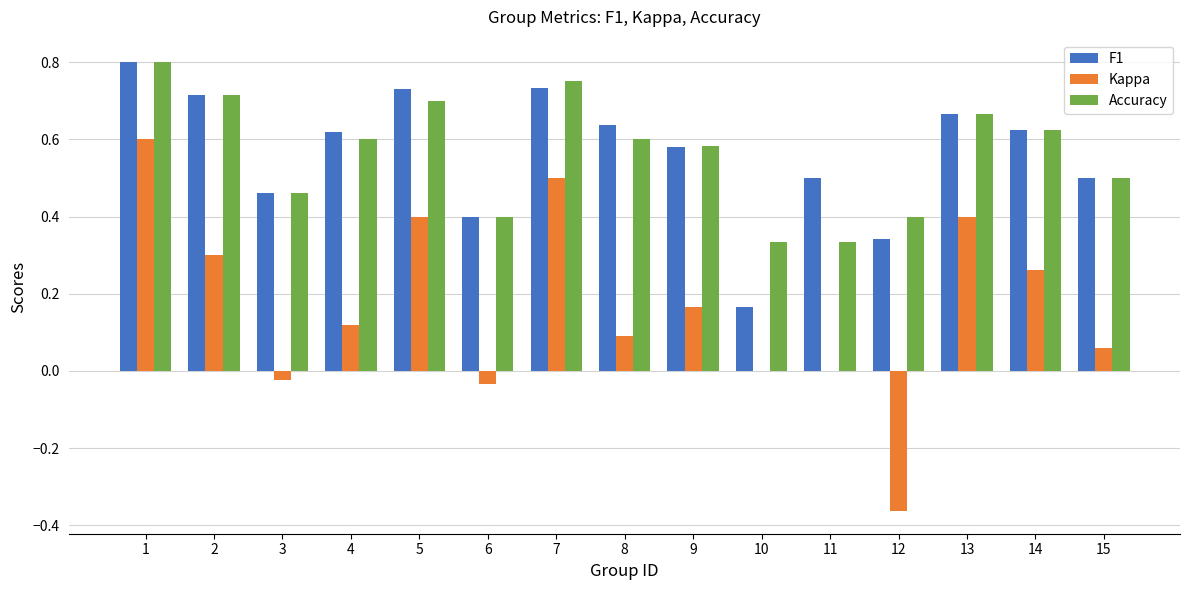

What is the sum of all Accuracy values?

8.5